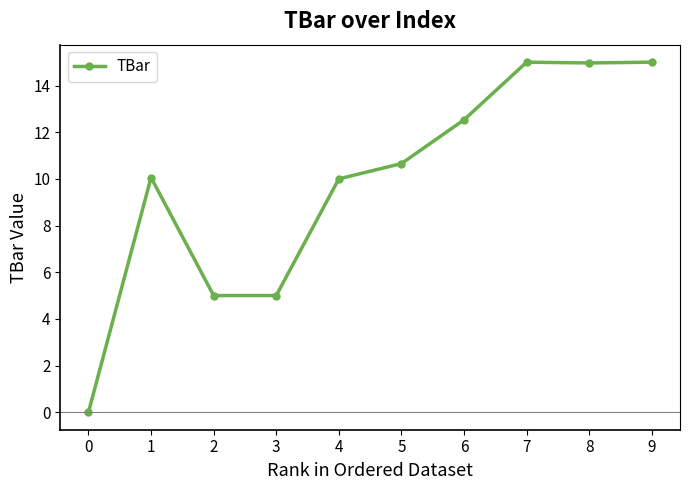

Is it true that the value at 2 is 7.9?

False